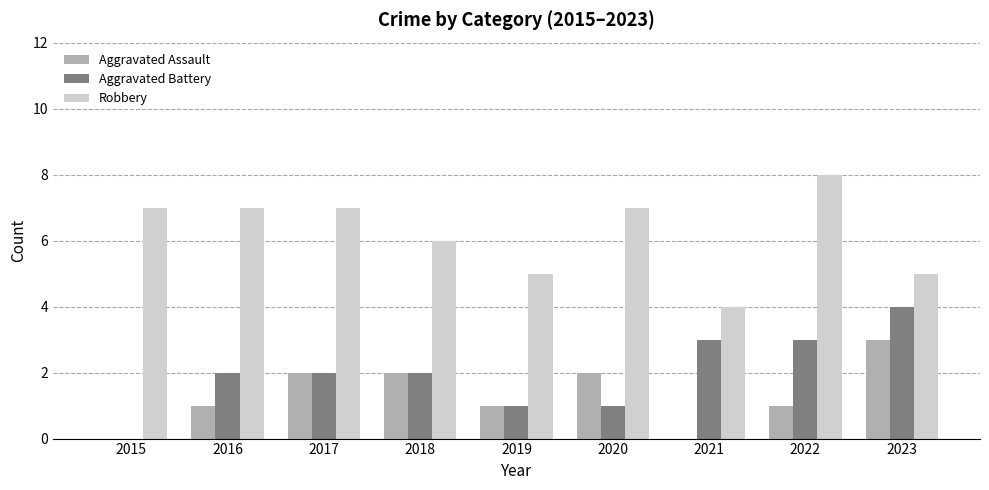

Between 2018 and 2022, which series saw the biggest shift?

Robbery